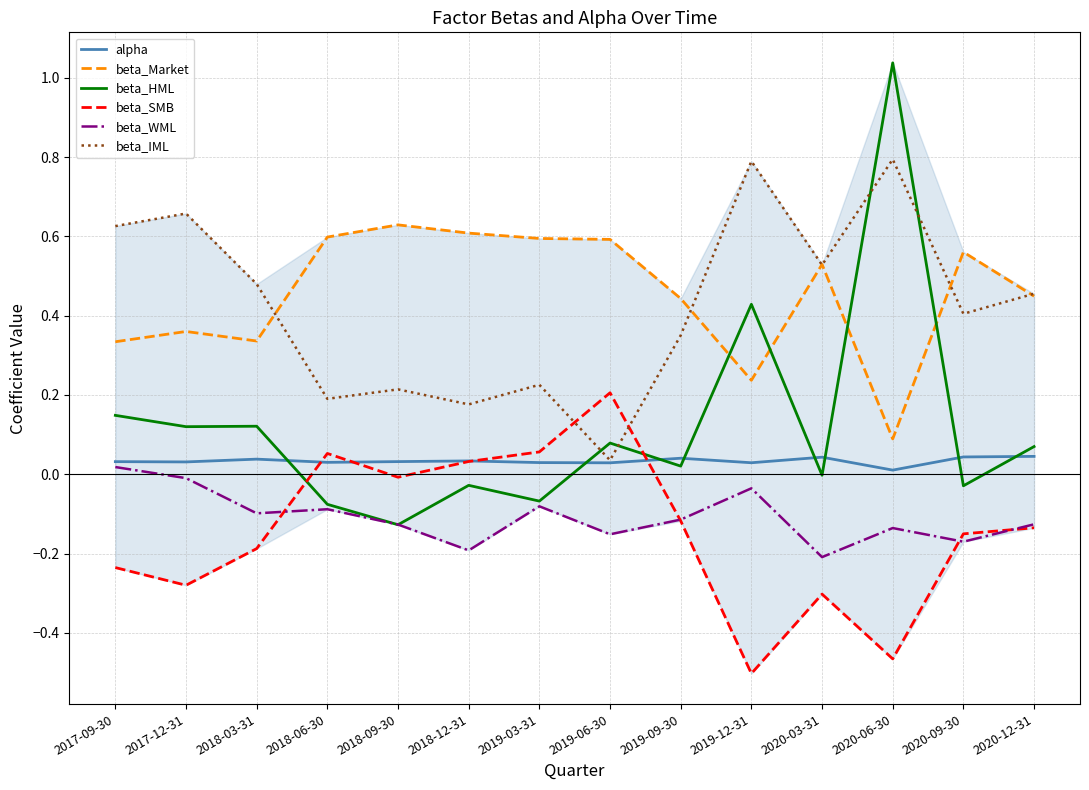

At which category is the sum across all series the highest?

2020-06-30